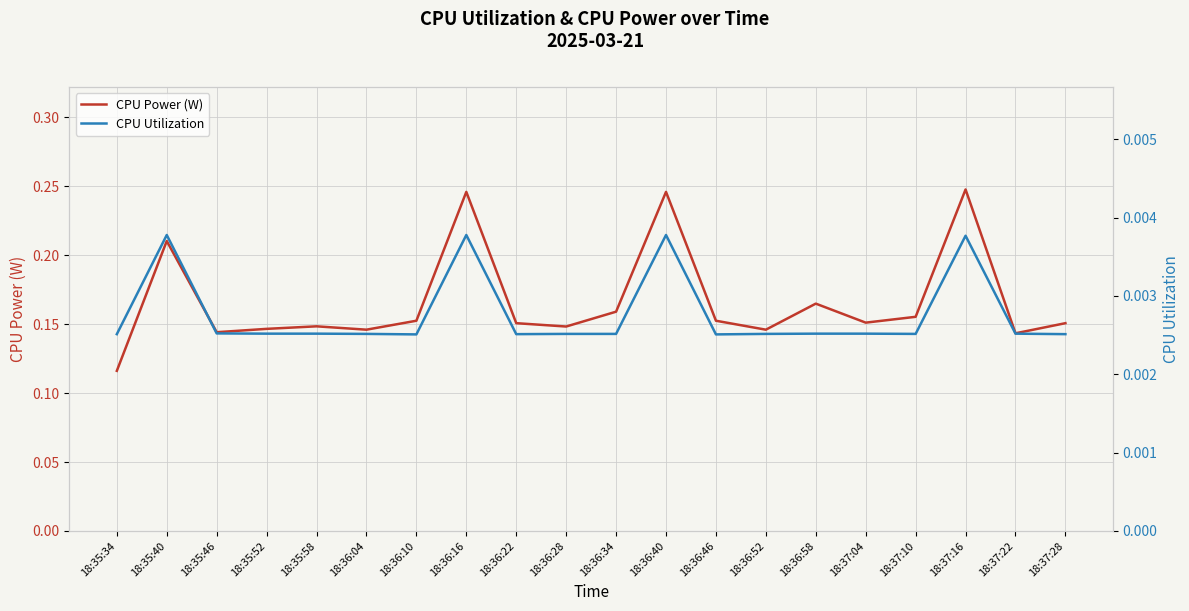

Reading left to right, extract all data points from this chart.

CPU Power (W): 18:35:34=0.1	18:35:40=0.2	18:35:46=0.1	18:35:52=0.1	18:35:58=0.1	18:36:04=0.1	18:36:10=0.2	18:36:16=0.2	18:36:22=0.2	18:36:28=0.1	18:36:34=0.2	18:36:40=0.2	18:36:46=0.2	18:36:52=0.1	18:36:58=0.2	18:37:04=0.2	18:37:10=0.2	18:37:16=0.2	18:37:22=0.1	18:37:28=0.2
CPU Utilization: 18:35:34=0.0	18:35:40=0.0	18:35:46=0.0	18:35:52=0.0	18:35:58=0.0	18:36:04=0.0	18:36:10=0.0	18:36:16=0.0	18:36:22=0.0	18:36:28=0.0	18:36:34=0.0	18:36:40=0.0	18:36:46=0.0	18:36:52=0.0	18:36:58=0.0	18:37:04=0.0	18:37:10=0.0	18:37:16=0.0	18:37:22=0.0	18:37:28=0.0